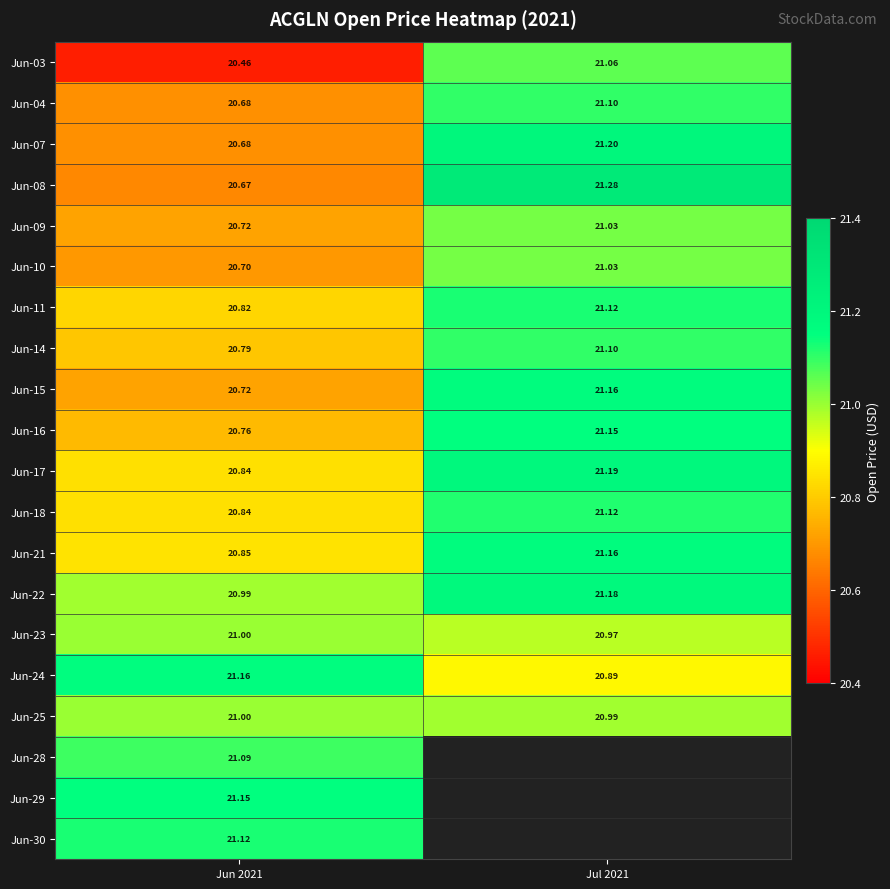

What is the spread (max minus min) of values at Jun 2021?

0.7